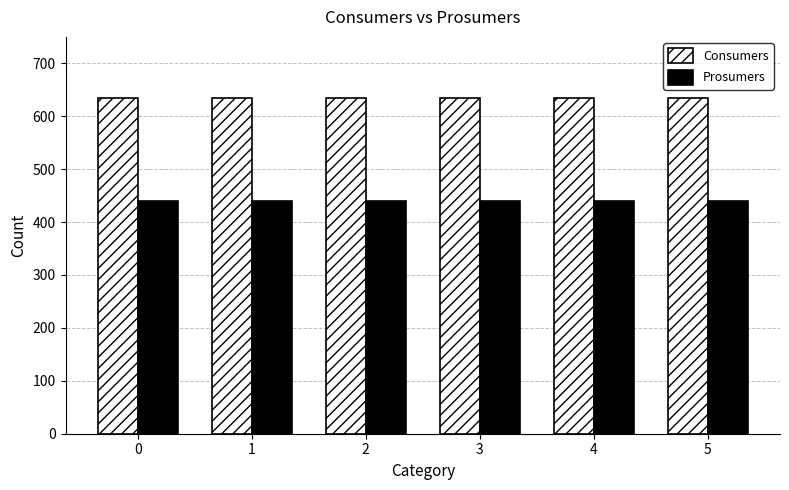

What is the average value of the Prosumers series?

440